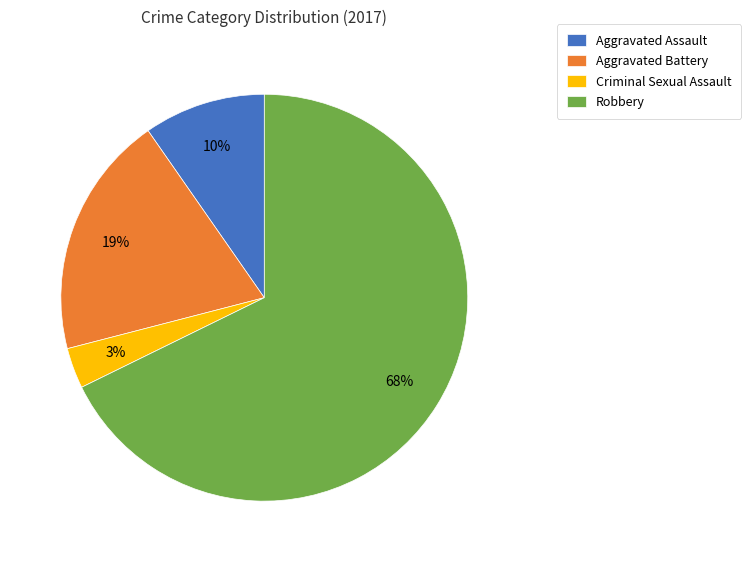

Which has a higher value, Criminal Sexual Assault or Aggravated Assault?

Aggravated Assault